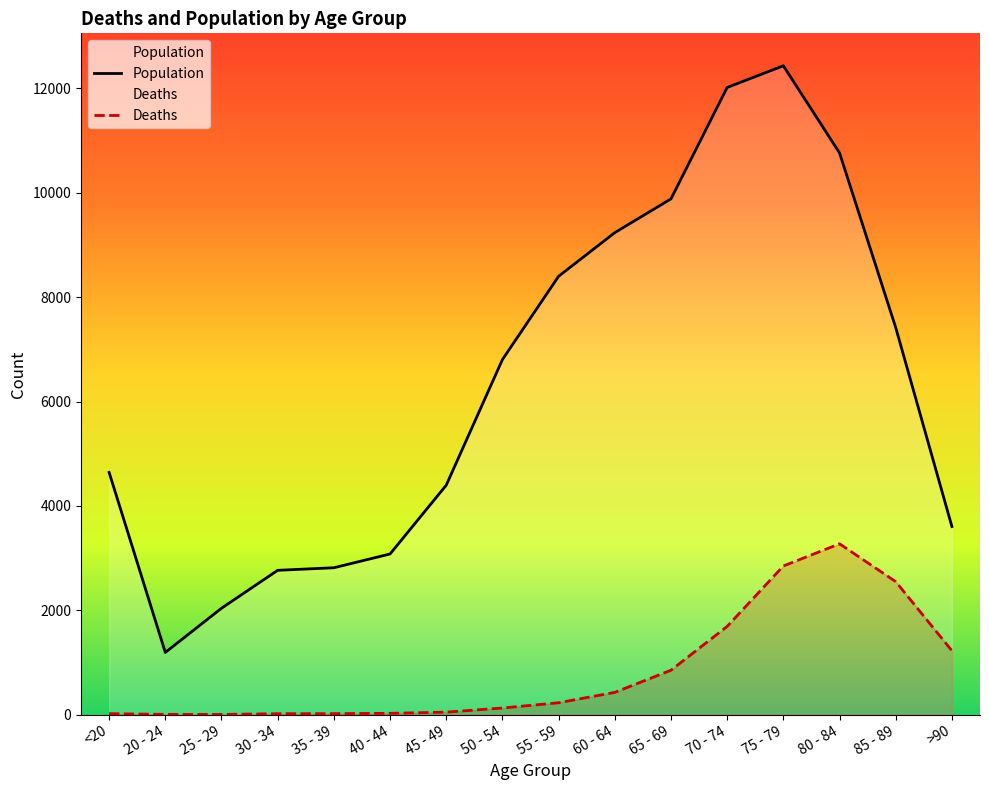

What is the minimum value for Population?

1191